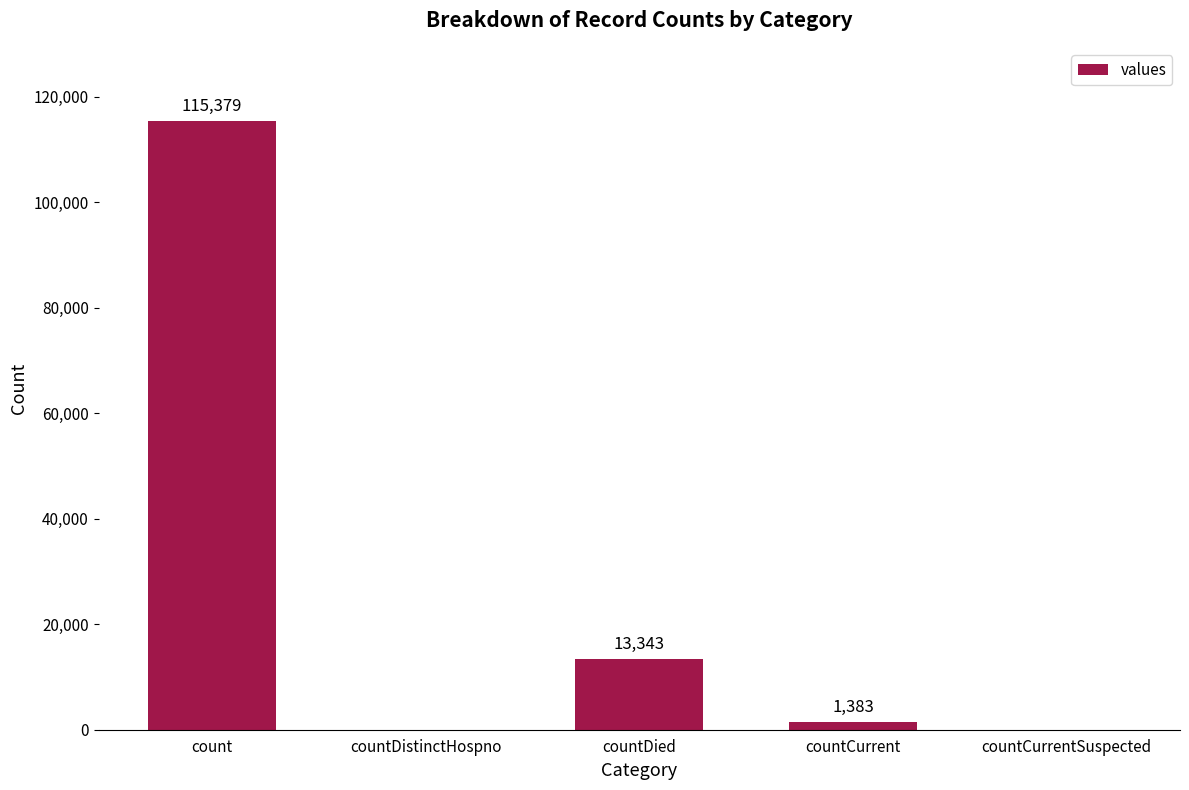

Reading left to right, extract all data points from this chart.

count=115379	countDistinctHospno=0	countDied=13343	countCurrent=1383	countCurrentSuspected=0